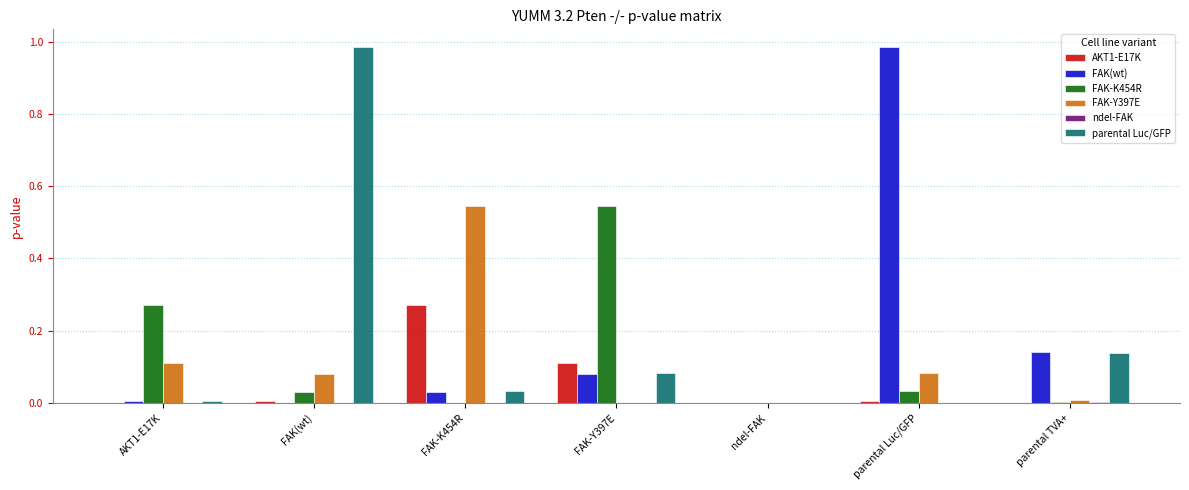

Is it true that FAK-Y397E equals 0.0 at parental TVA+?

True